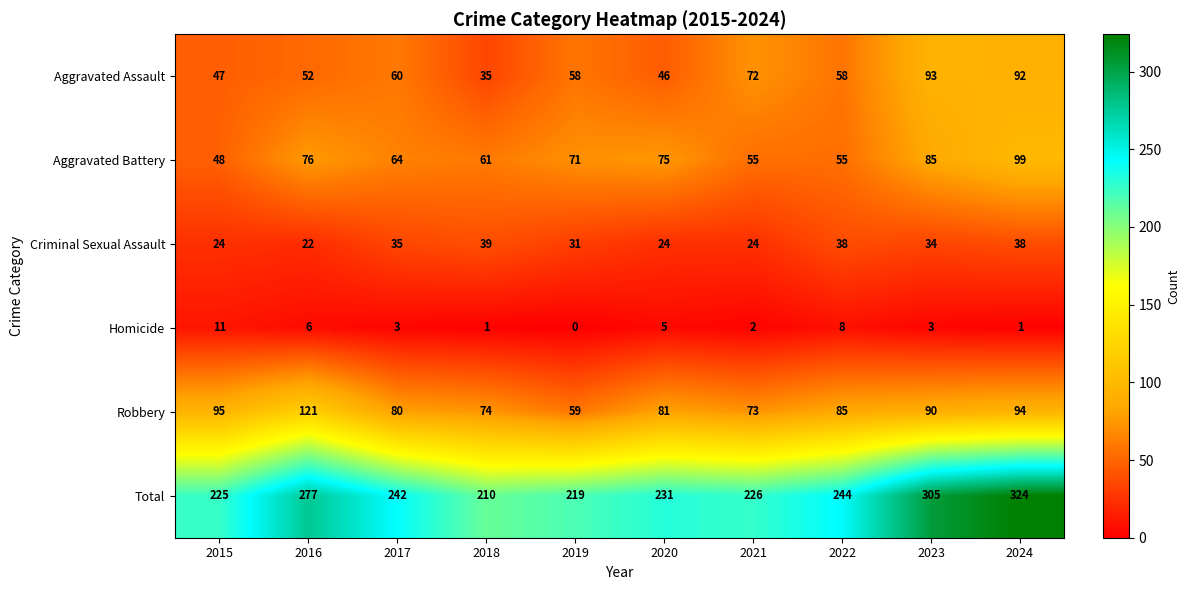

Where does the Homicide series first go above 3?

2015